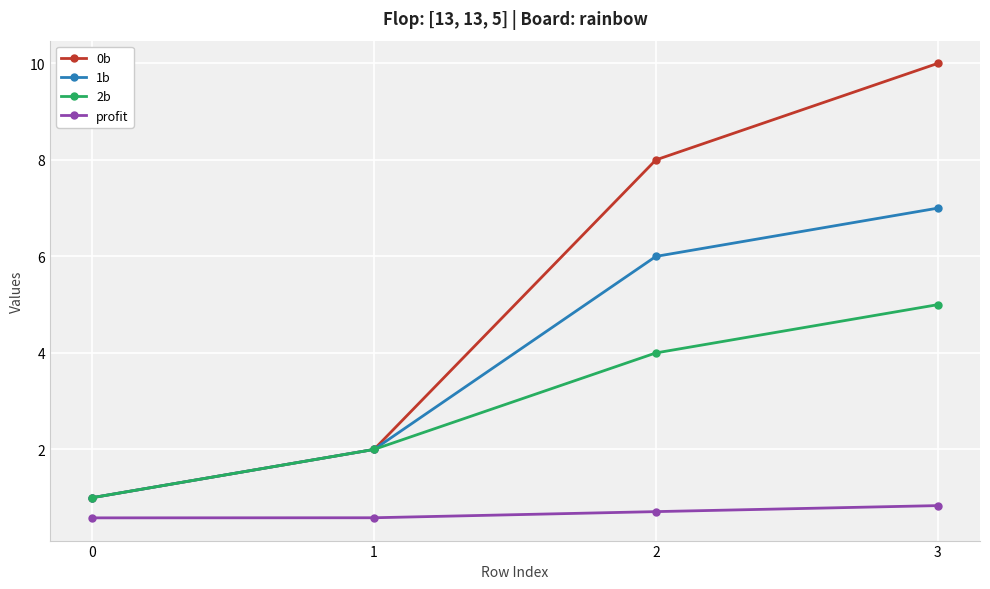

True or false: 2b and profit intersect in this chart.

False